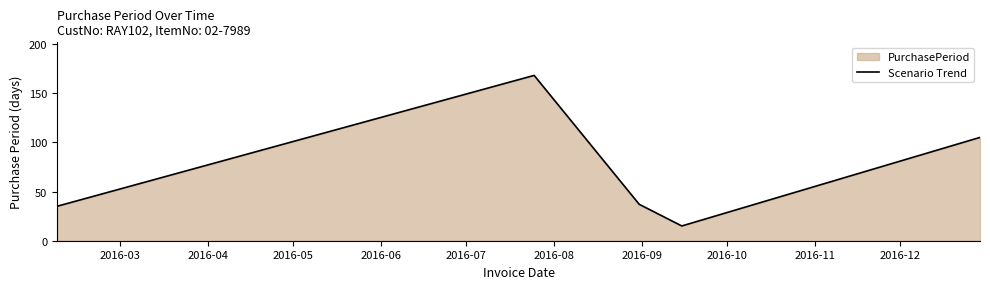

What is the average value?

72